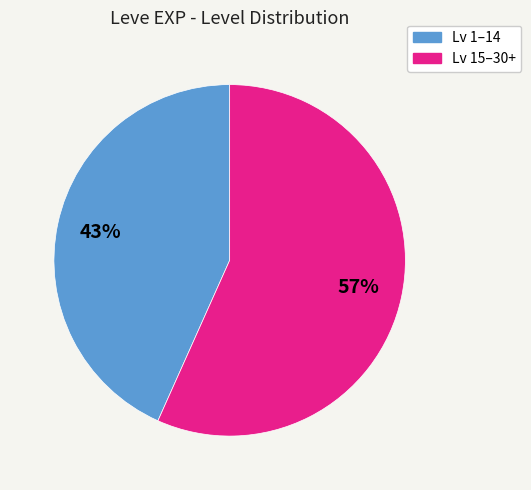

How many segments does this pie chart have?

2